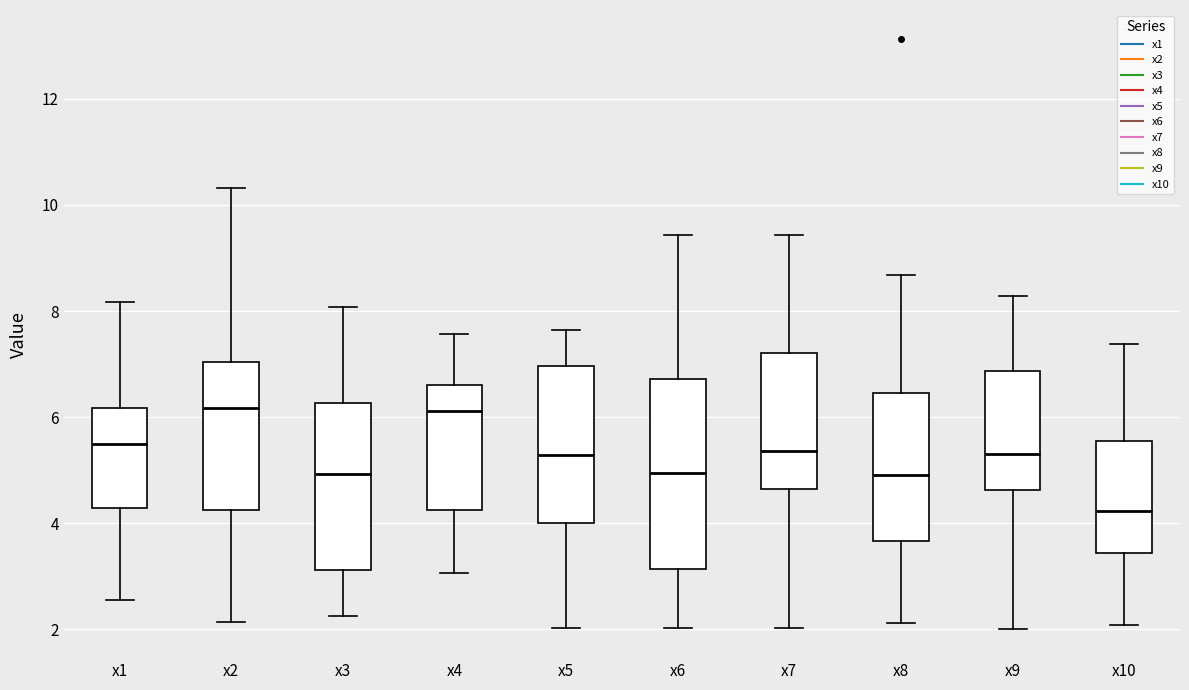

Where does the median line of the box for x5 sit on the y-axis? The values are not printed on the chart, so give them approximately, as read against the axis.

5.2